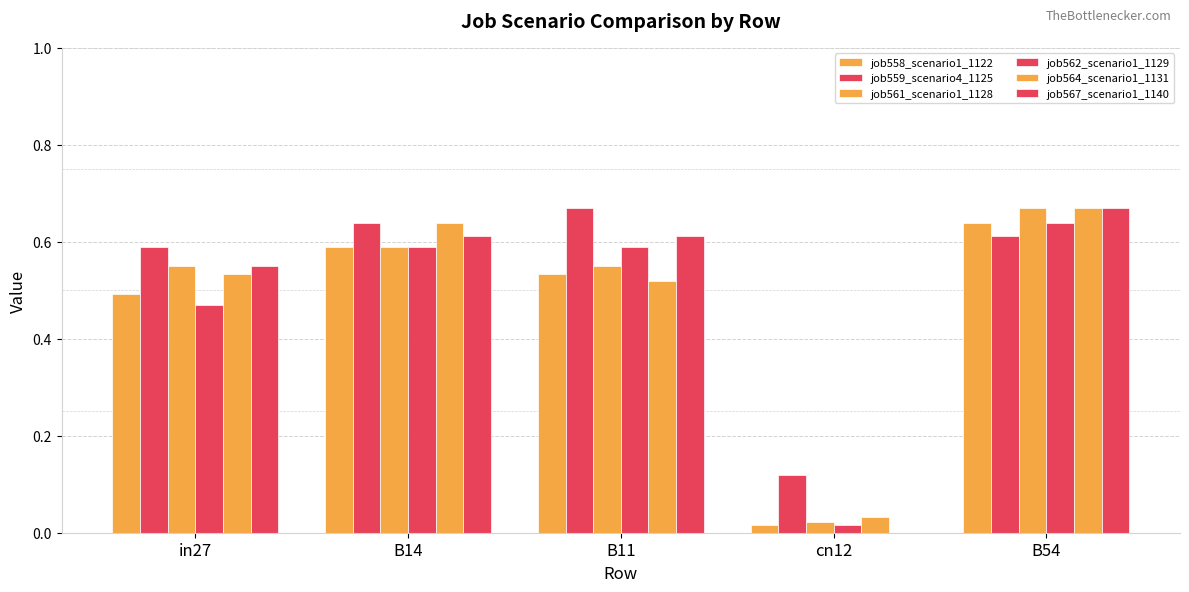

Which label corresponds to the smallest value in the chart?

cn12